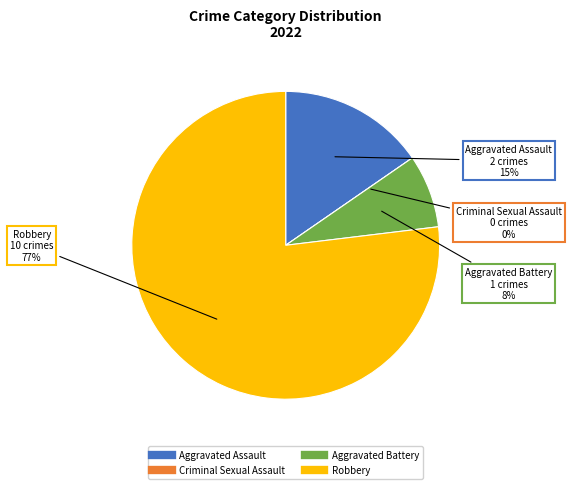

To the nearest percent, what portion does Robbery represent?

77%